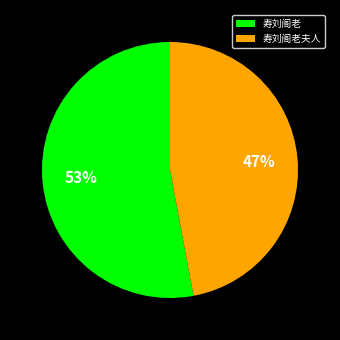

Which category has the biggest portion of the pie?

寿刘阁老